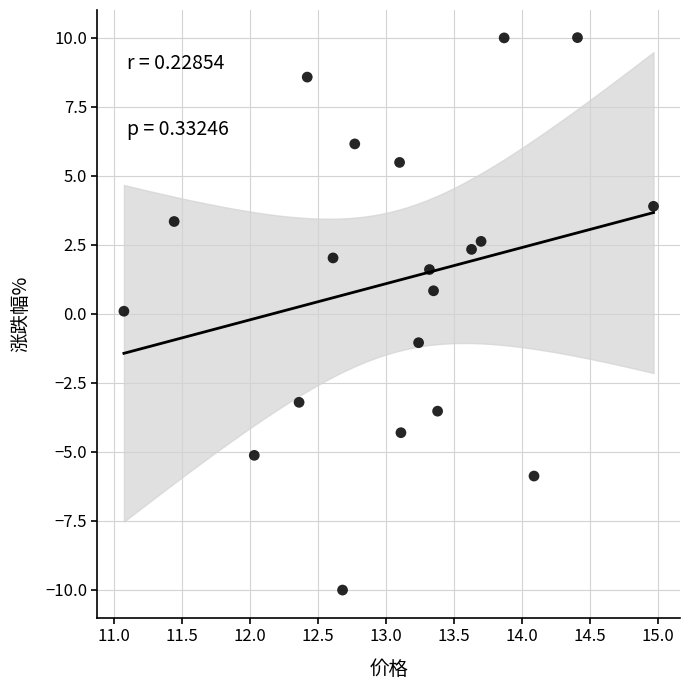

What is the range of Y values (max minus min)?

20.0